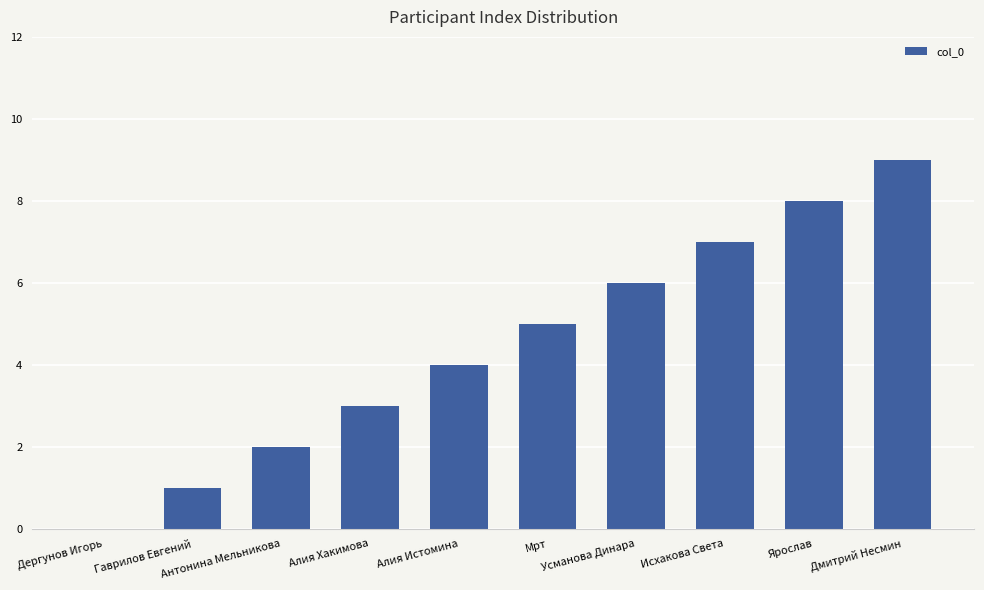

What is the sum of the values at Гаврилов Евгений and Мрт?

6